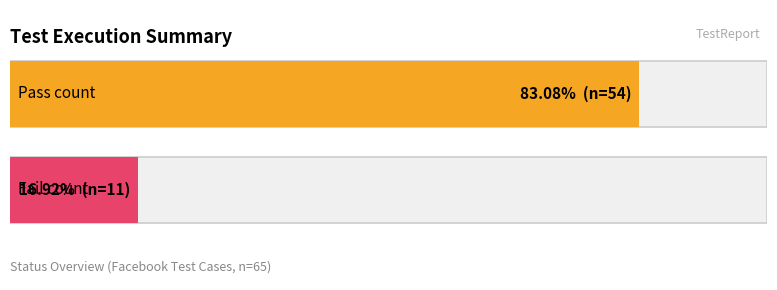

Which series changed the most between Pass Count and Fail Count?

Pass